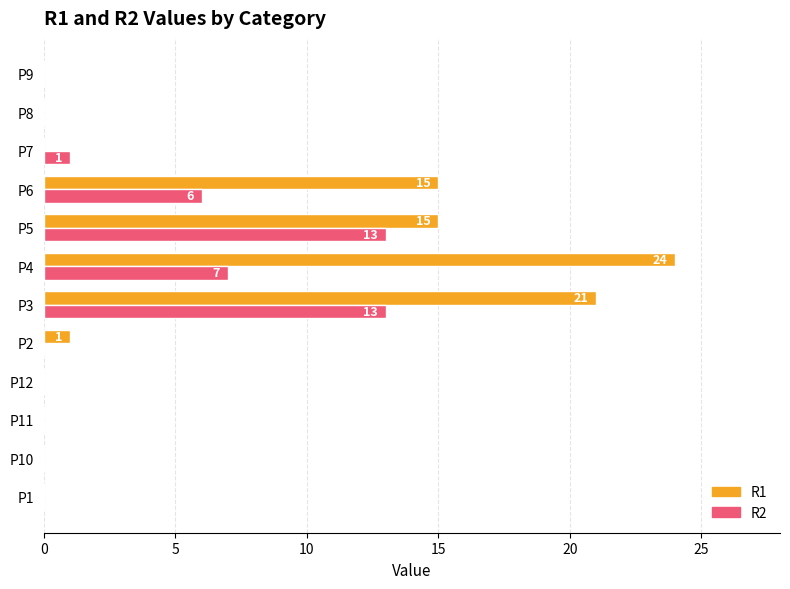

At which category is the sum across all series the highest?

P3